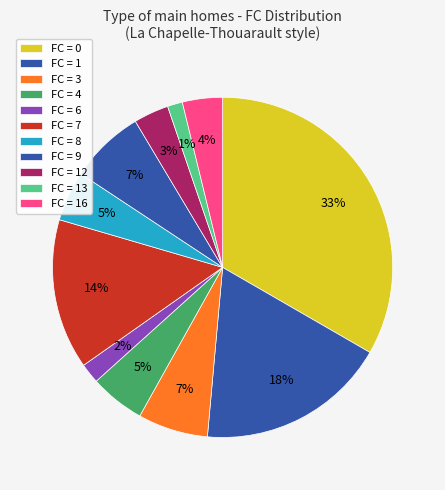

Count the number of slices in the pie.

11